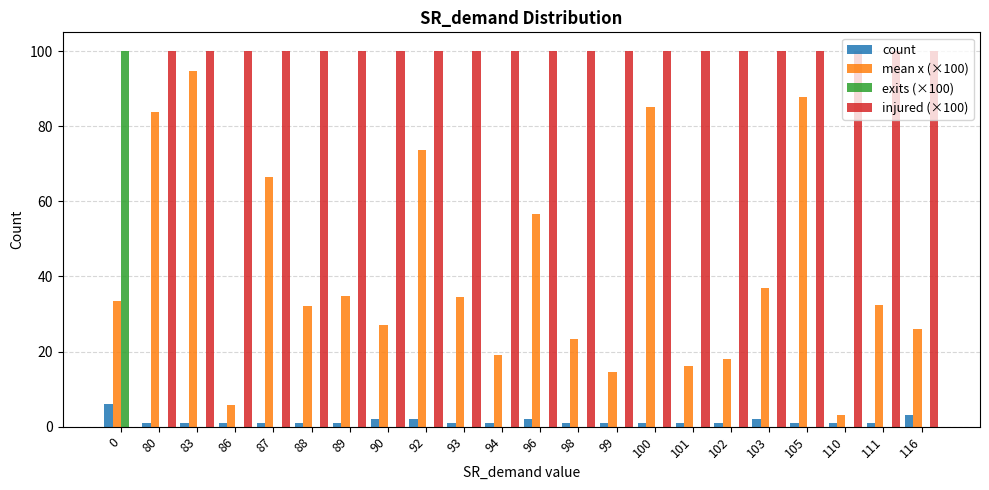

Are the bars horizontal?

No